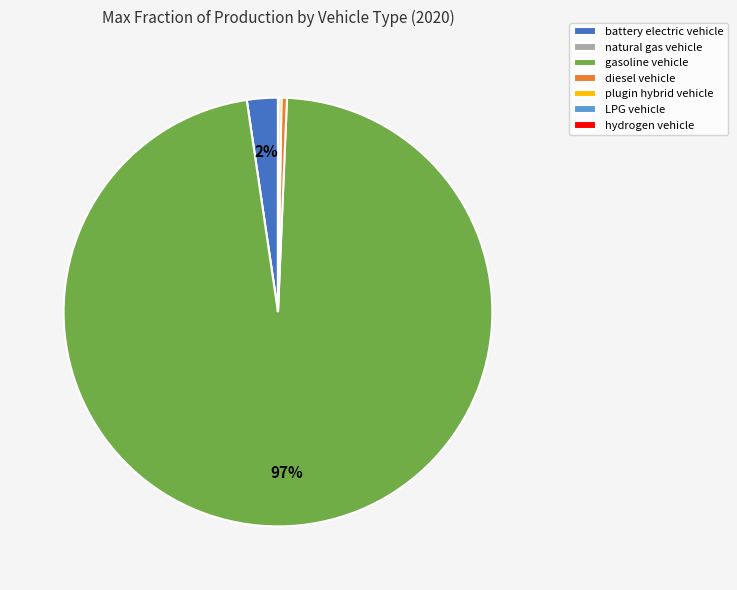

True or false: battery electric vehicle accounts for 2% of the total.

True